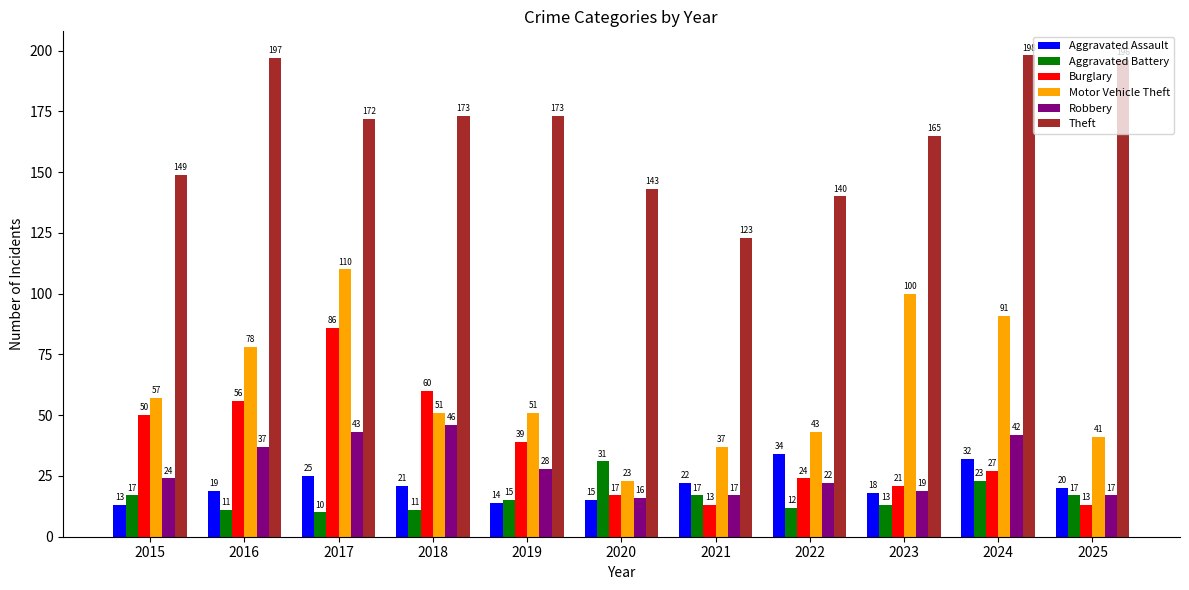

What is the maximum value shown in the chart?

198